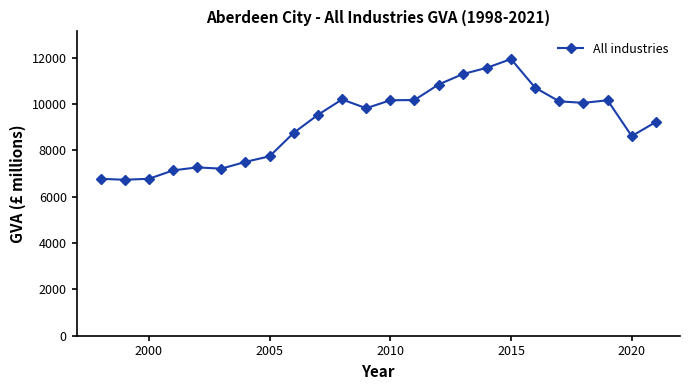

What is the minimum value shown in the chart?

6729